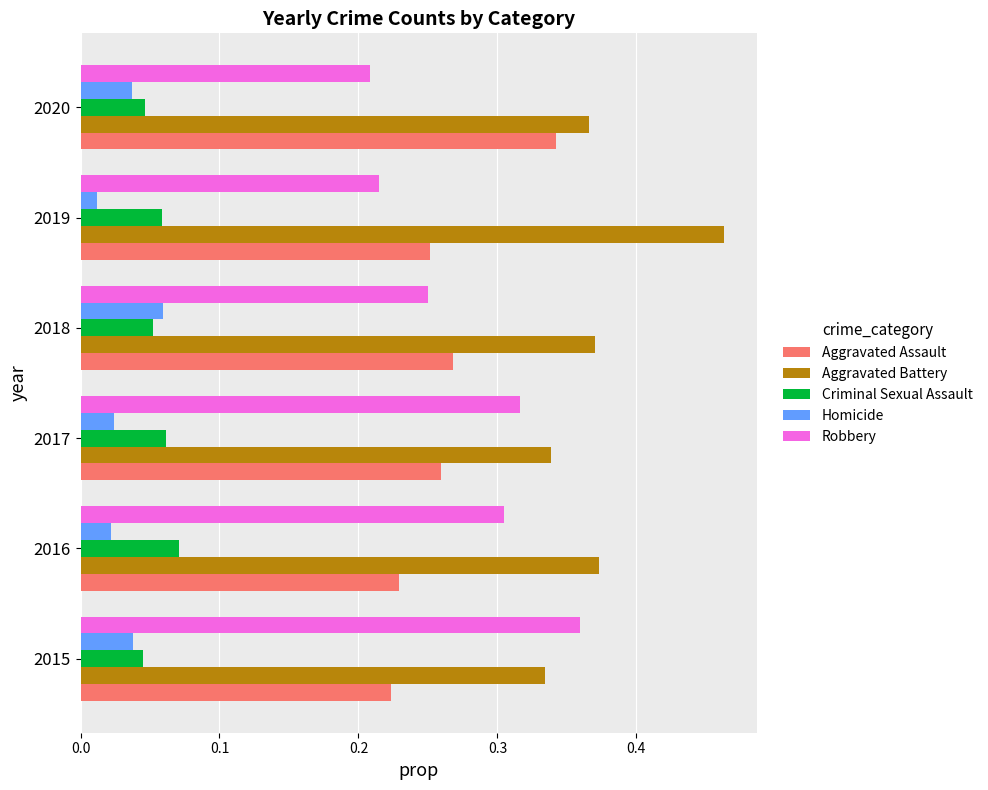

Between 2018 and 2019, which series saw the biggest shift?

Aggravated Battery